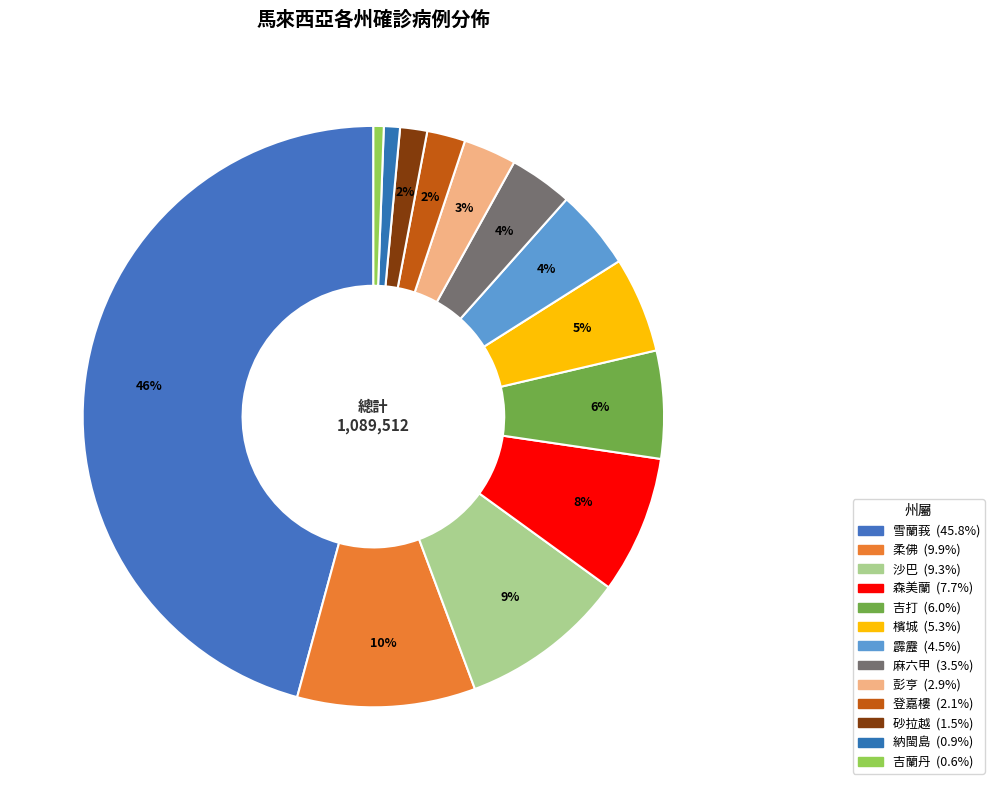

Rank the categories by value from lowest to highest.

吉蘭丹, 納閩島, 砂拉越, 登嘉樓, 彭亨, 麻六甲, 霹靂, 檳城, 吉打, 森美蘭, 沙巴, 柔佛, 雪蘭莪